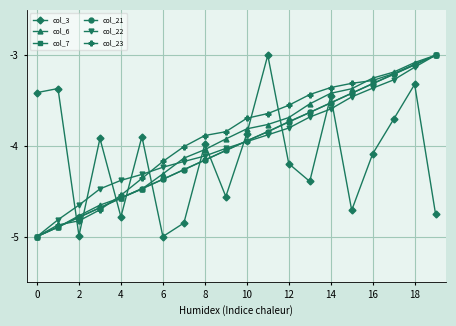

How many times do col_3 and col_21 cross each other?

11